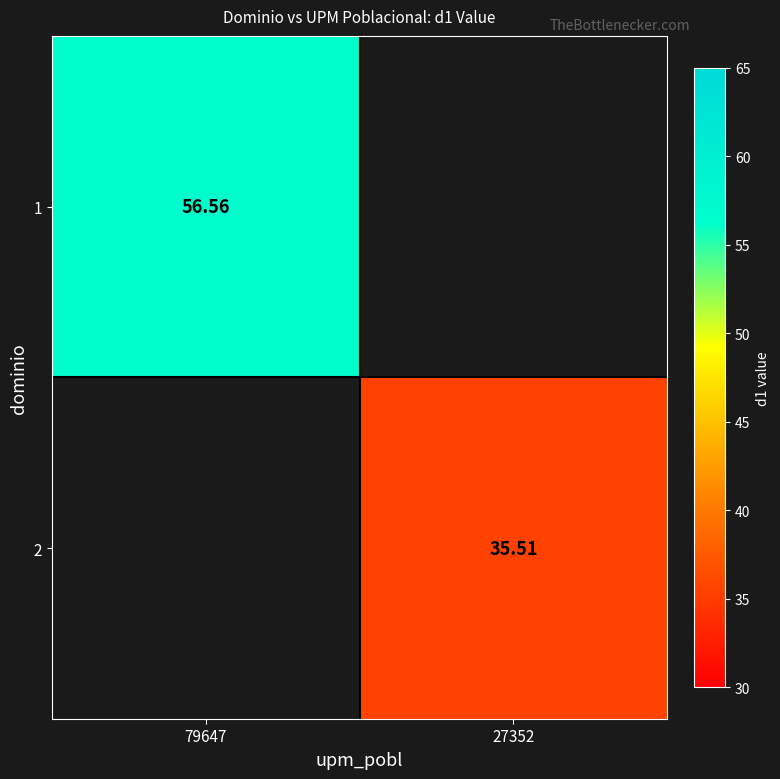

True or false: 1 has a value of 86.2 at 79647.

False